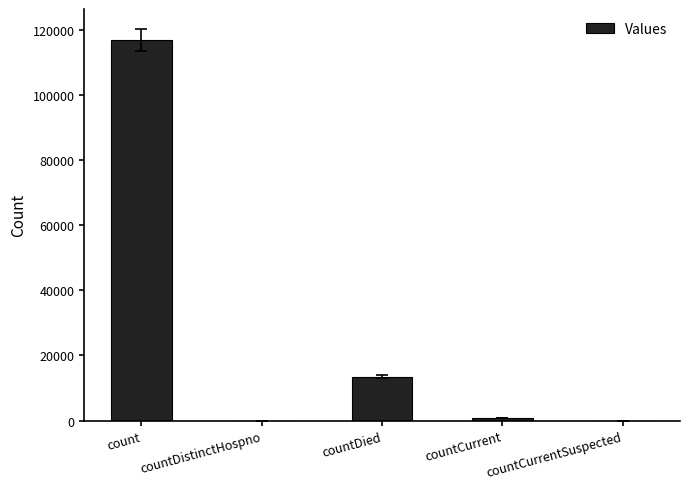

What is the difference between the values at countDied and countCurrentSuspected?

13513